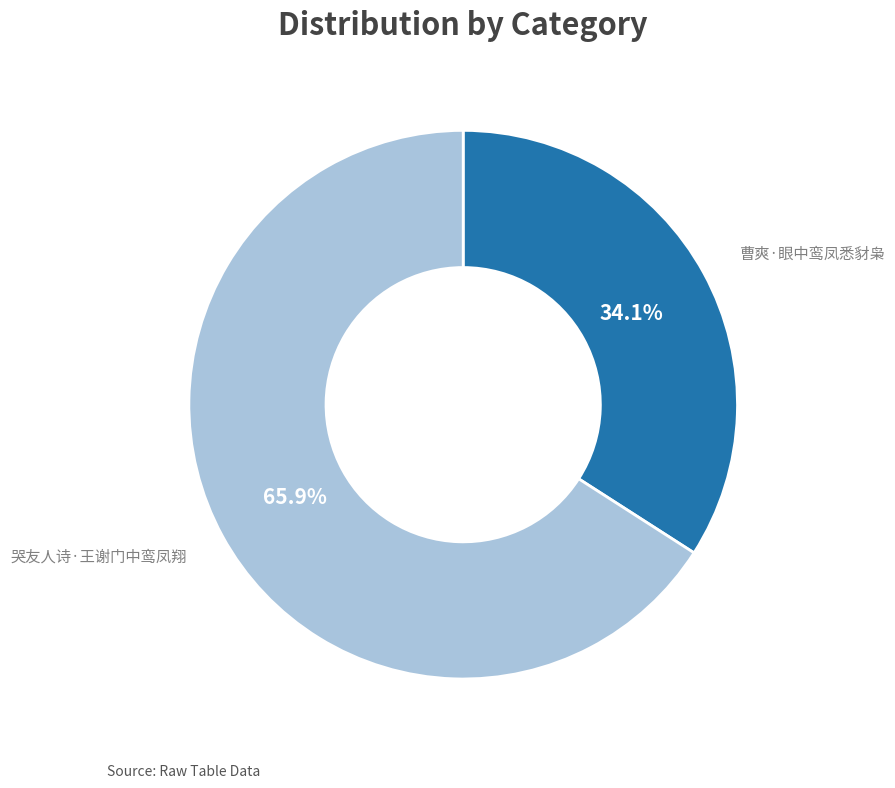

Is there any slice that represents more than half of the pie?

Yes